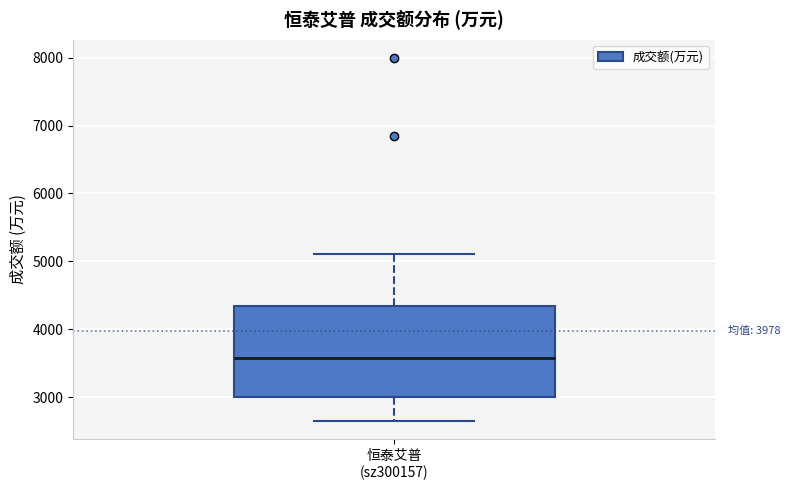

Read this box plot against the y-axis: the position of the median line, the range covered by the box, and the ends of both whiskers. The values are not printed on the chart, so give them approximately, as read against the axis.

median 3600, box 3000 to 4300, whiskers 2600 to 5100